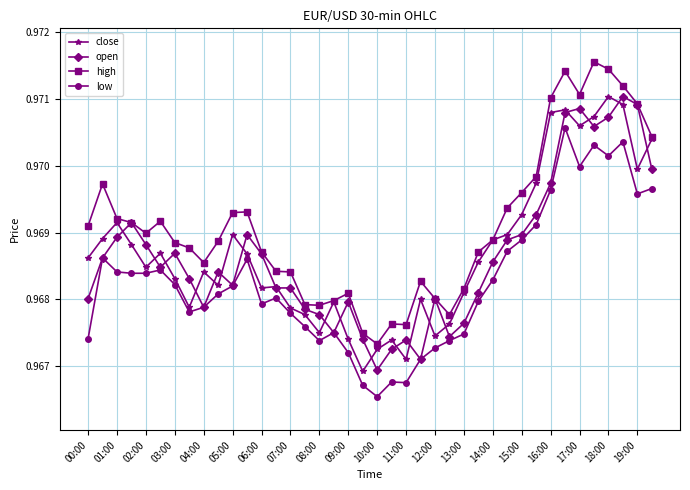

True or false: high and low intersect in this chart.

False